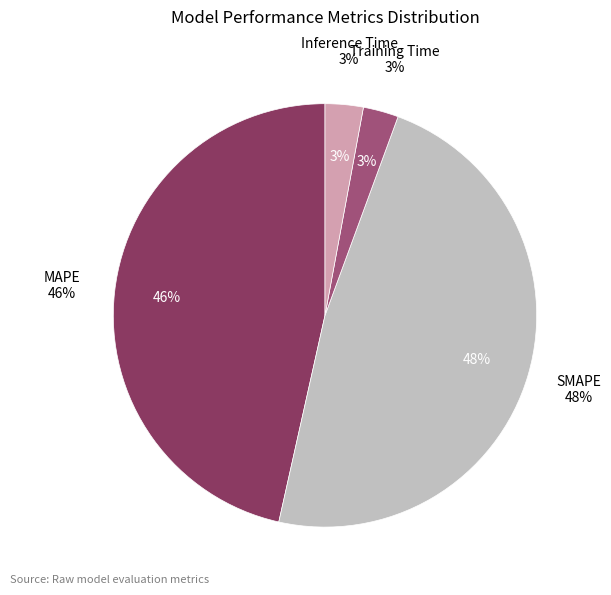

What is the smallest slice in the pie chart?

Training Time